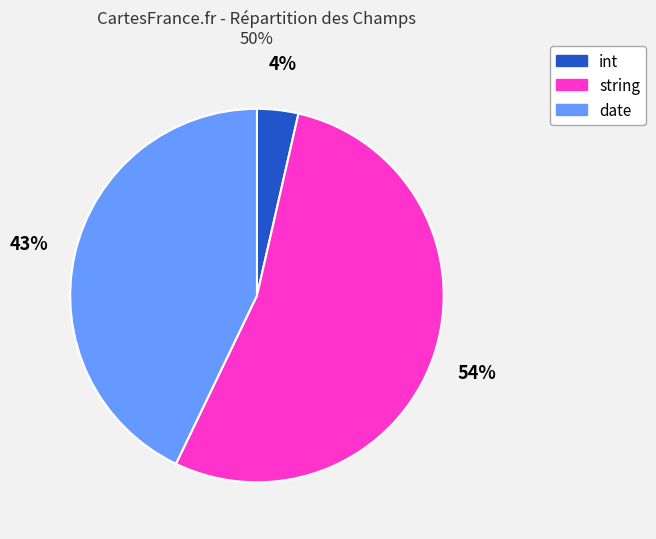

What is the smallest slice in the pie chart?

int